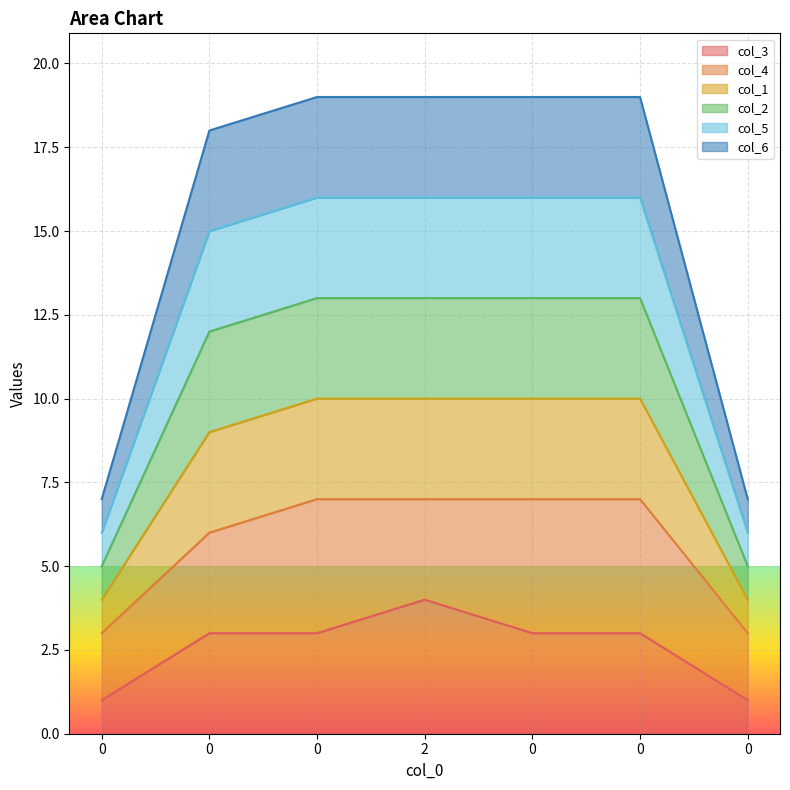

Which category has the highest value in the col_3 series?

2